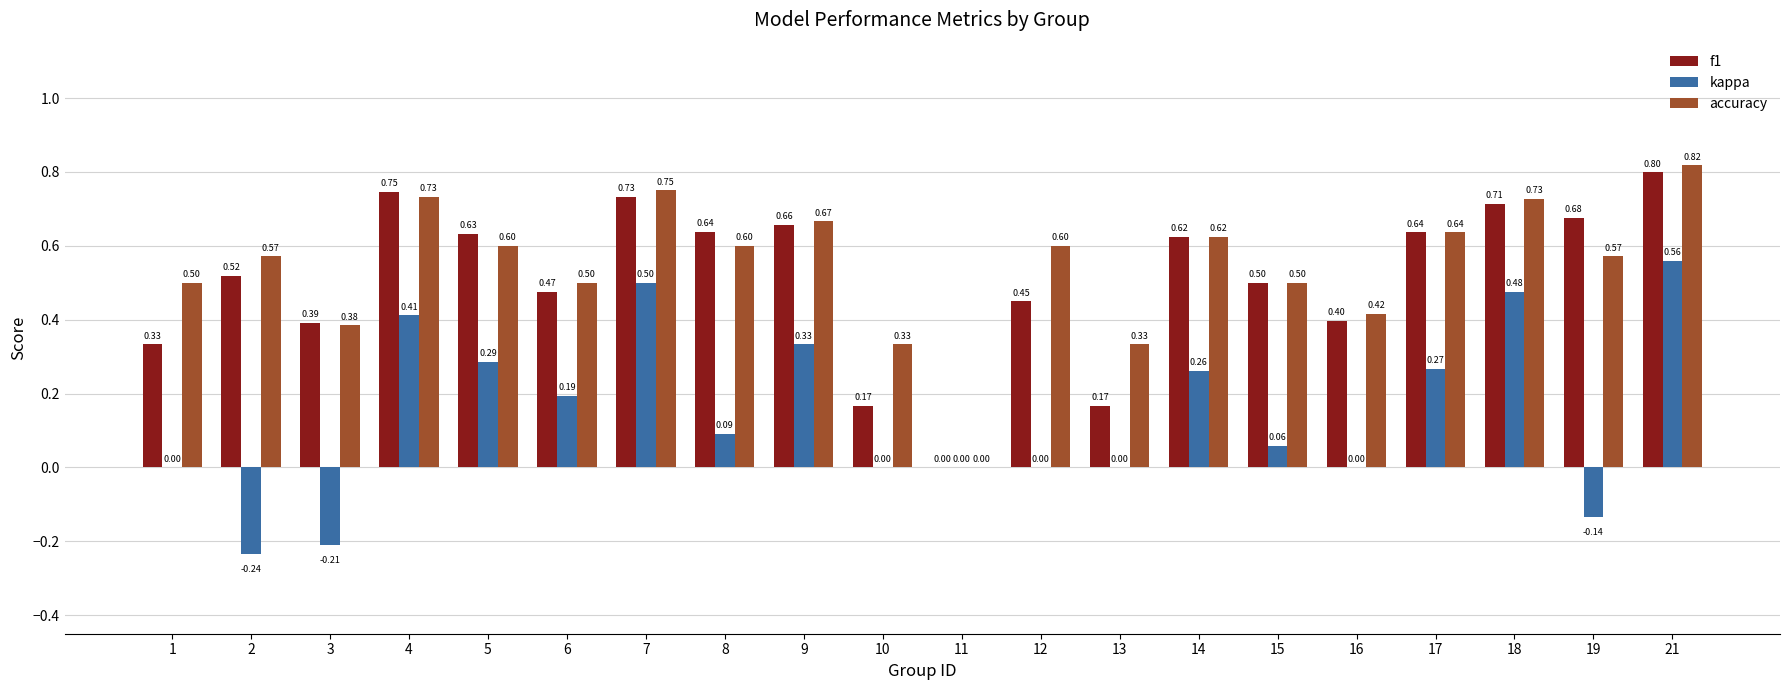

Between 11 and 18, which series saw the biggest shift?

accuracy